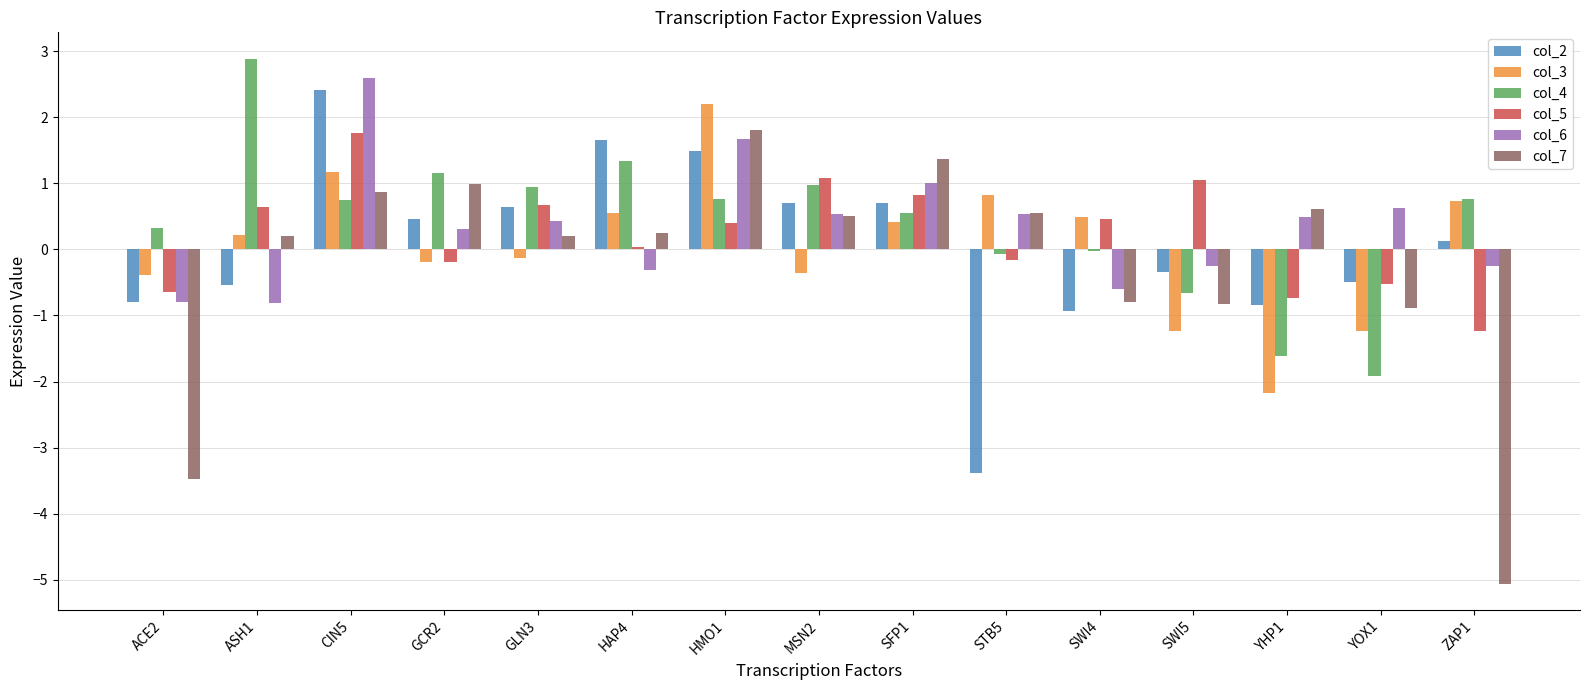

What is the greatest value displayed?

2.9